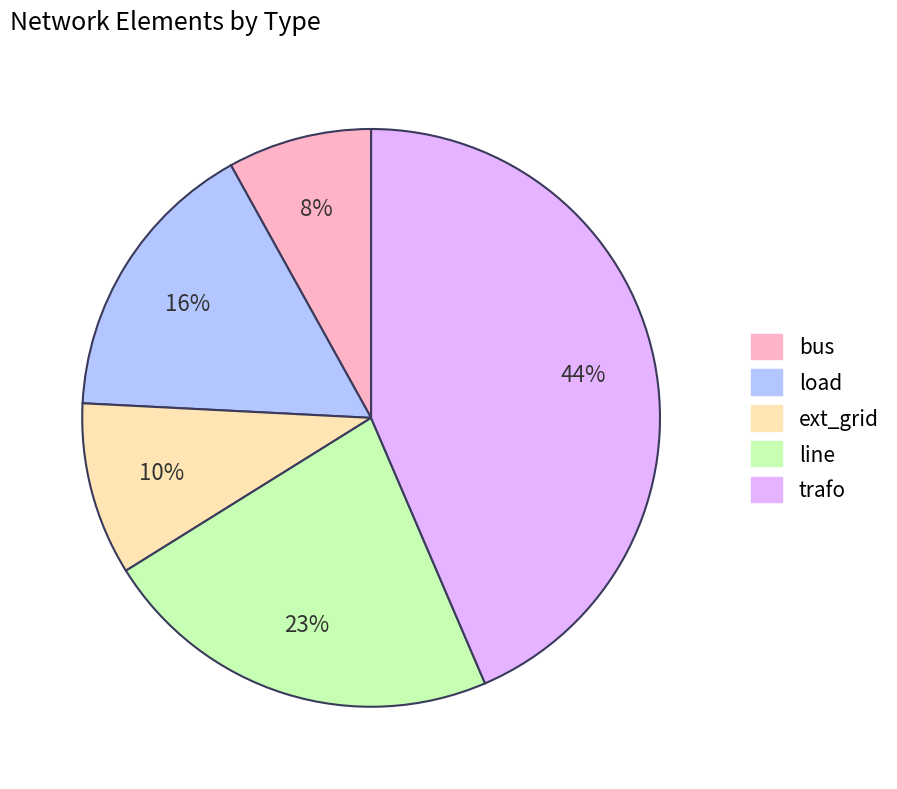

To the nearest percent, what is the average slice percentage?

20%